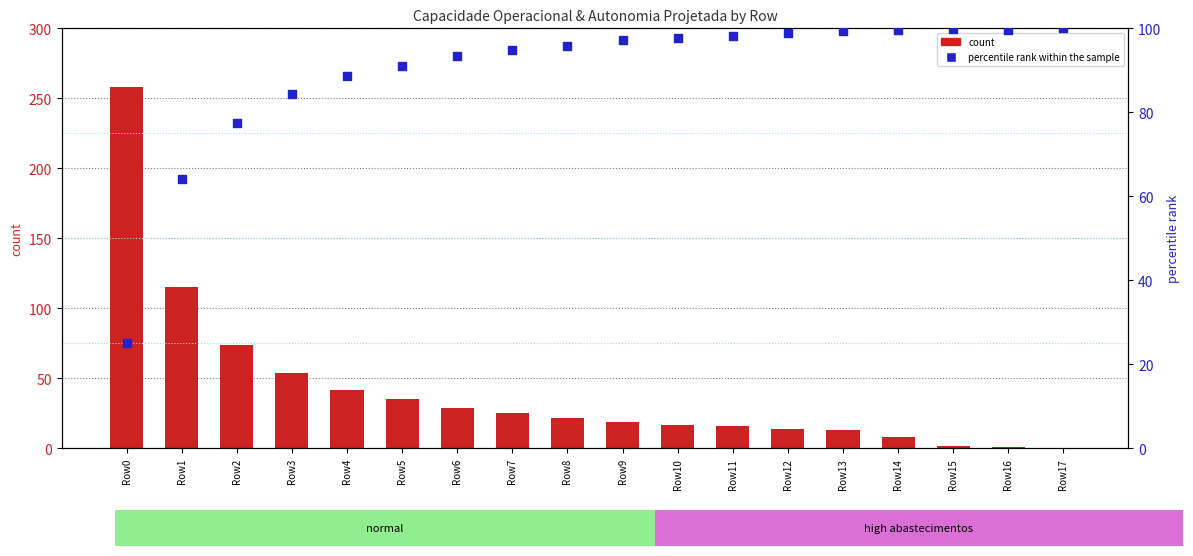

Which series has the largest Y range (max minus min)?

count